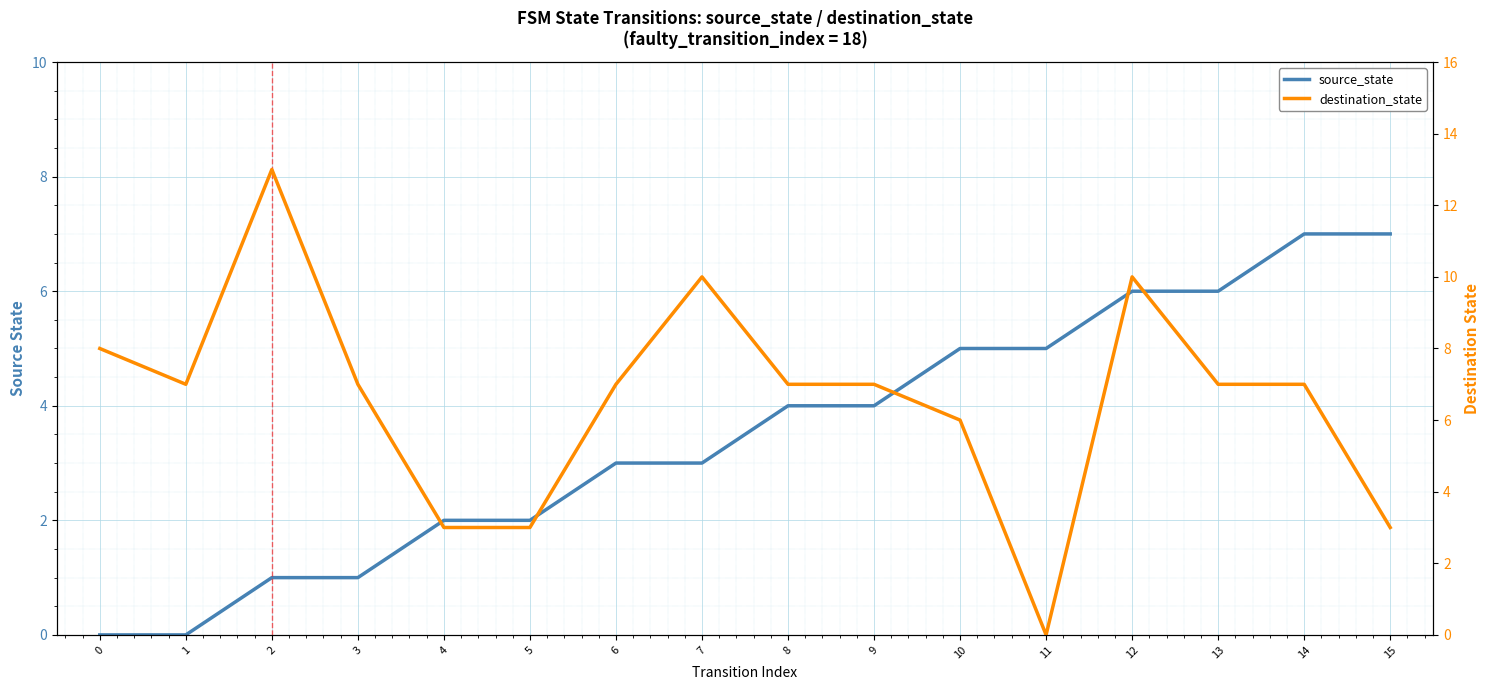

Which category has the highest value across all series?

2